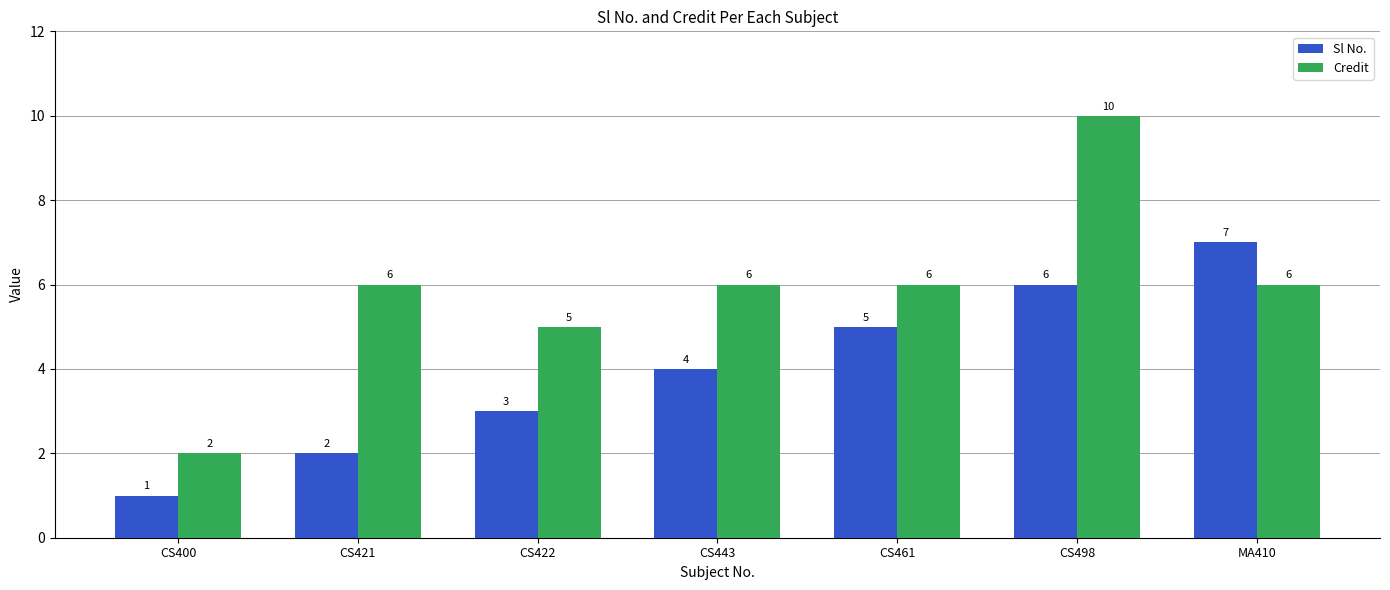

What is the minimum value for Sl No.?

1